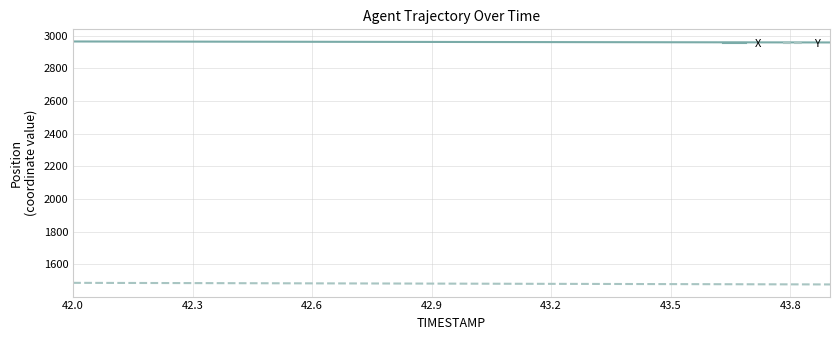

What is the maximum value shown in the chart?

2964.2